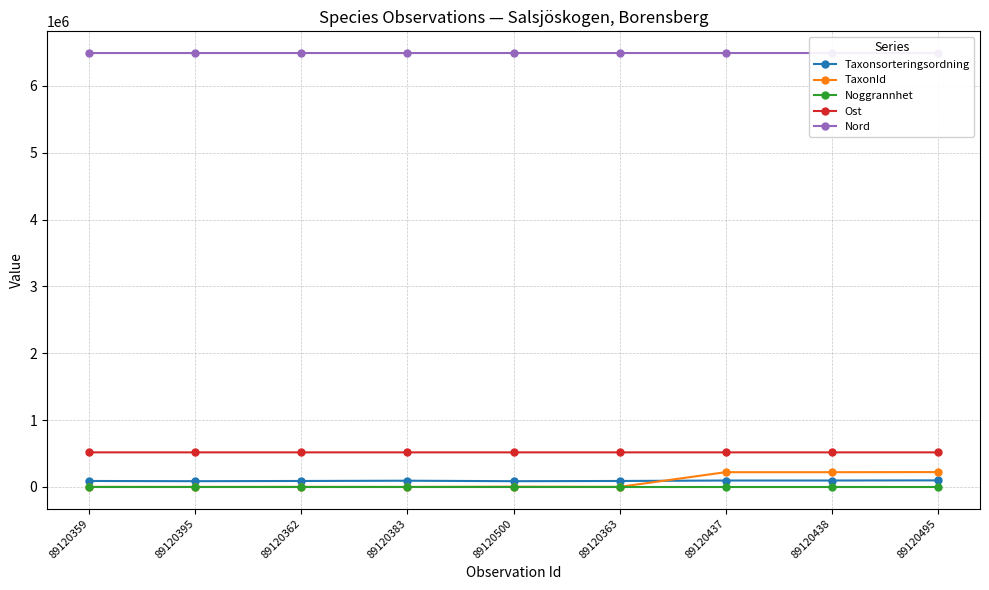

What is the spread (max minus min) of values at 89120437?

6491561